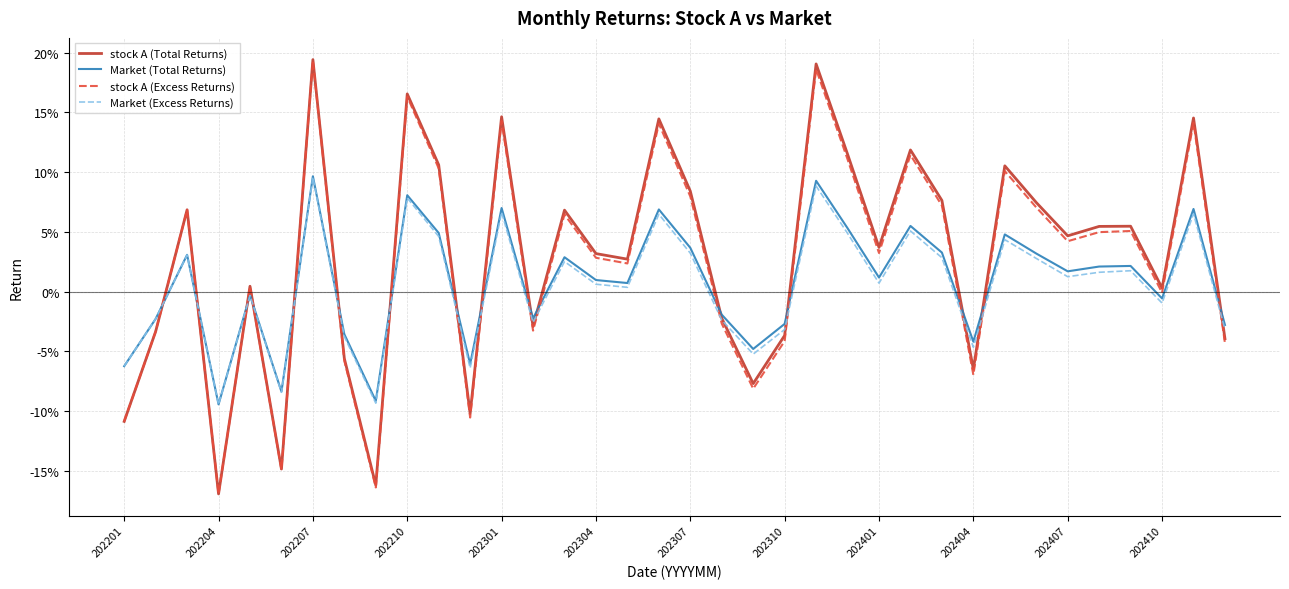

What are all the series names shown in the legend?

stock A (Total Returns), Market (Total Returns), stock A (Excess Returns), Market (Excess Returns)